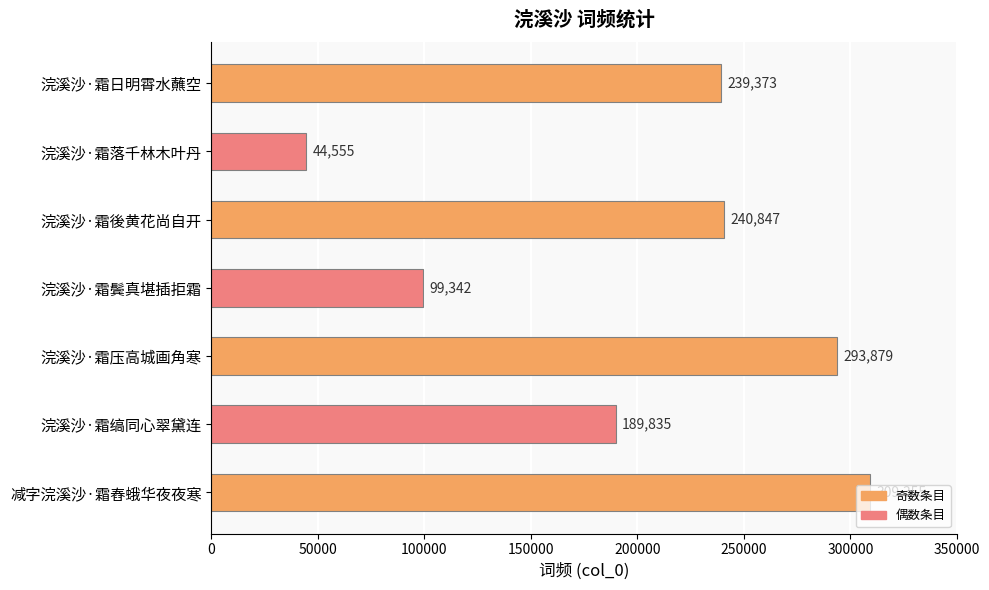

What is the change in value from 浣溪沙·霜落千林木叶丹 to 减字浣溪沙·霜舂蛾华夜夜寒?

+264800